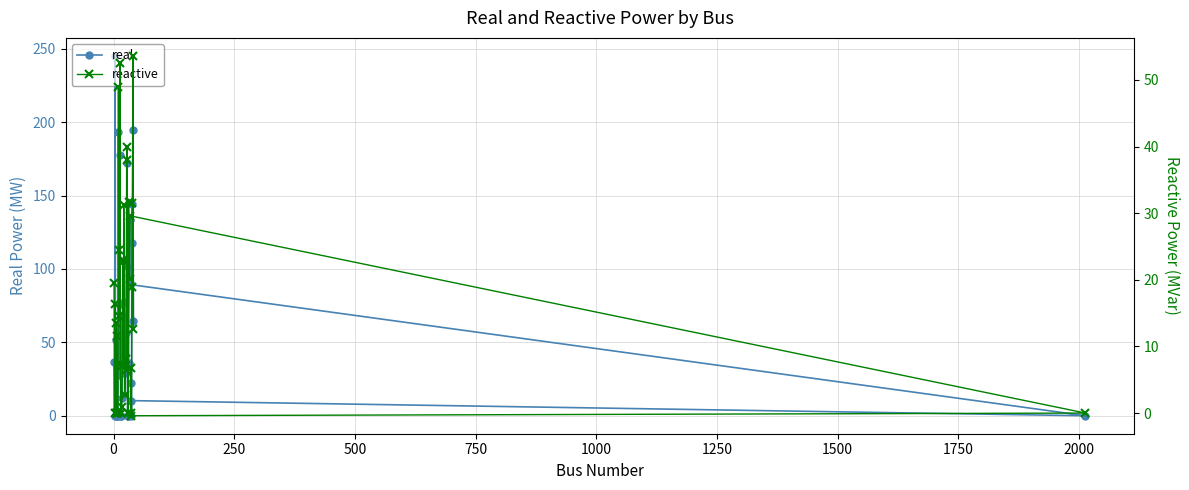

What are all the series names shown in the legend?

real, reactive